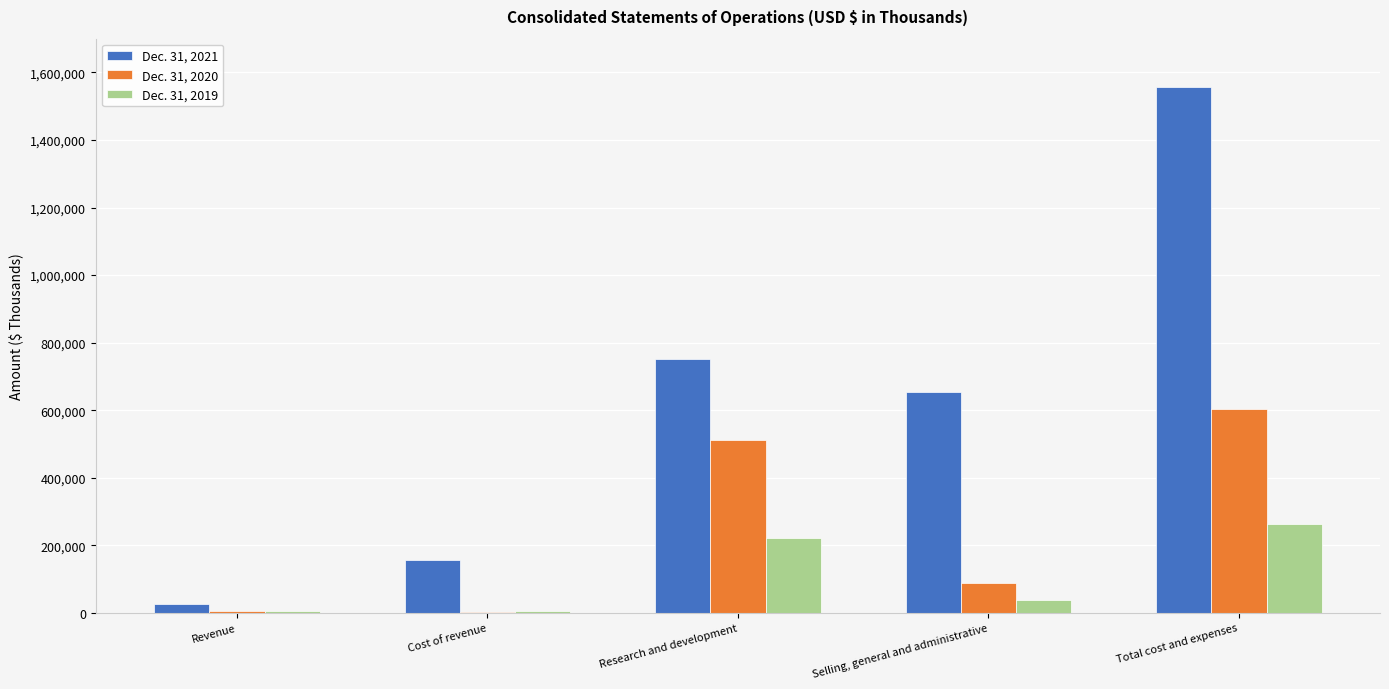

Is the value of Dec. 31, 2020 at Cost of revenue greater than the value of Dec. 31, 2021 at Cost of revenue?

No